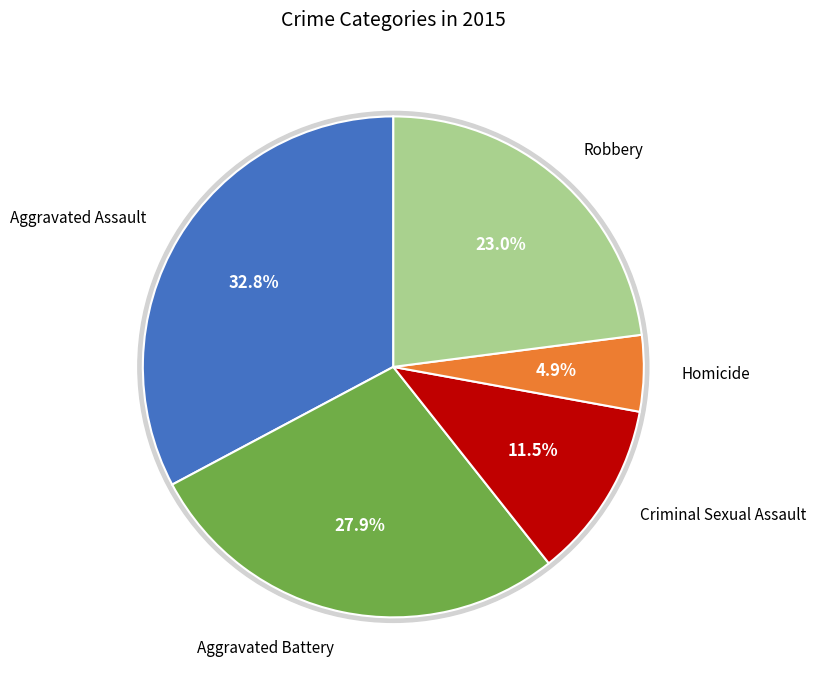

How many segments does this pie chart have?

5